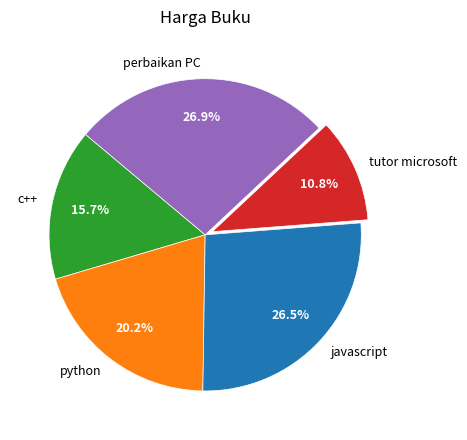

What is the smallest slice in the pie chart?

tutor microsoft